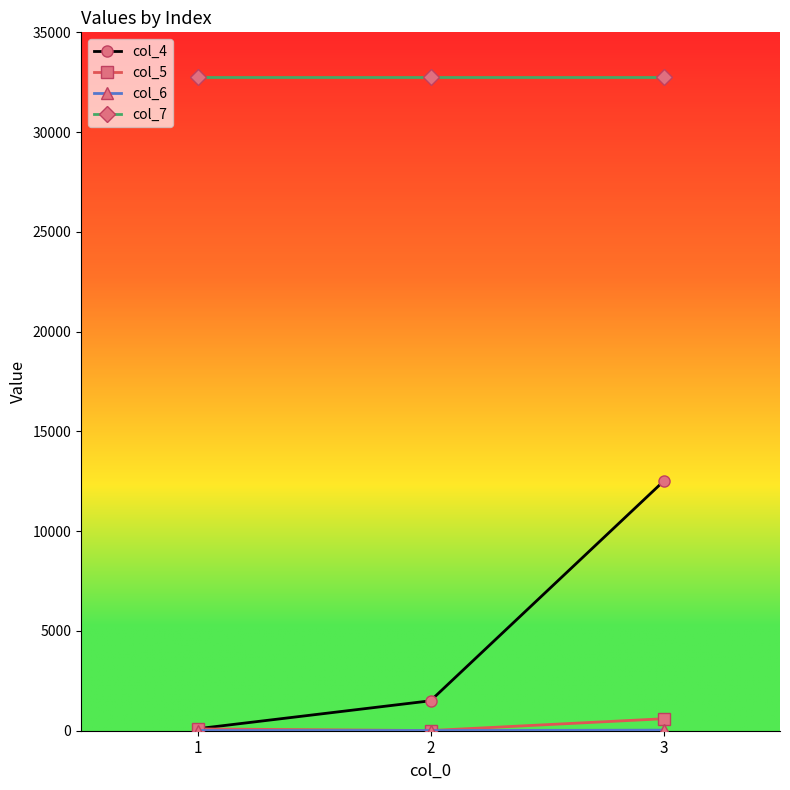

At which category is the sum across all series the highest?

3